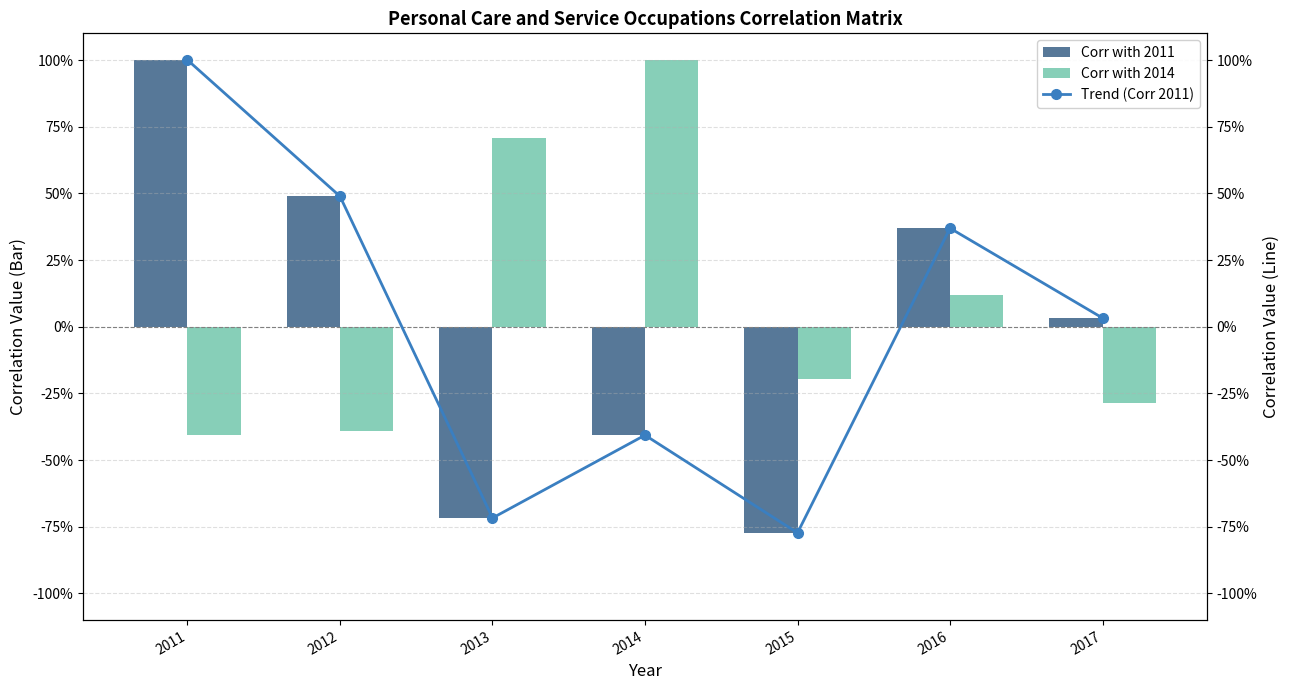

Reading right to left, list all the values displayed in this chart.

Corr with 2011: 0.0	0.4	-0.8	-0.4	-0.7	0.5	1.0
Corr with 2014: -0.3	0.1	-0.2	1.0	0.7	-0.4	-0.4
Trend (Corr 2011): 0.0	0.4	-0.8	-0.4	-0.7	0.5	1.0